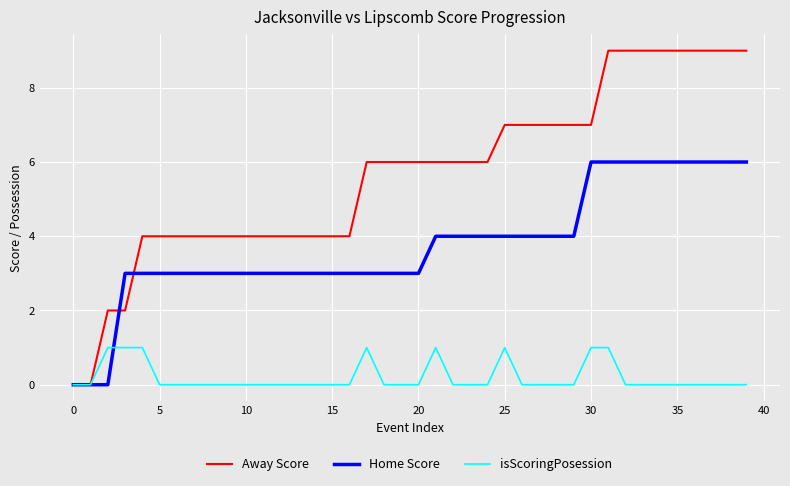

Count the Home Score values in the range 3 to 6.

37